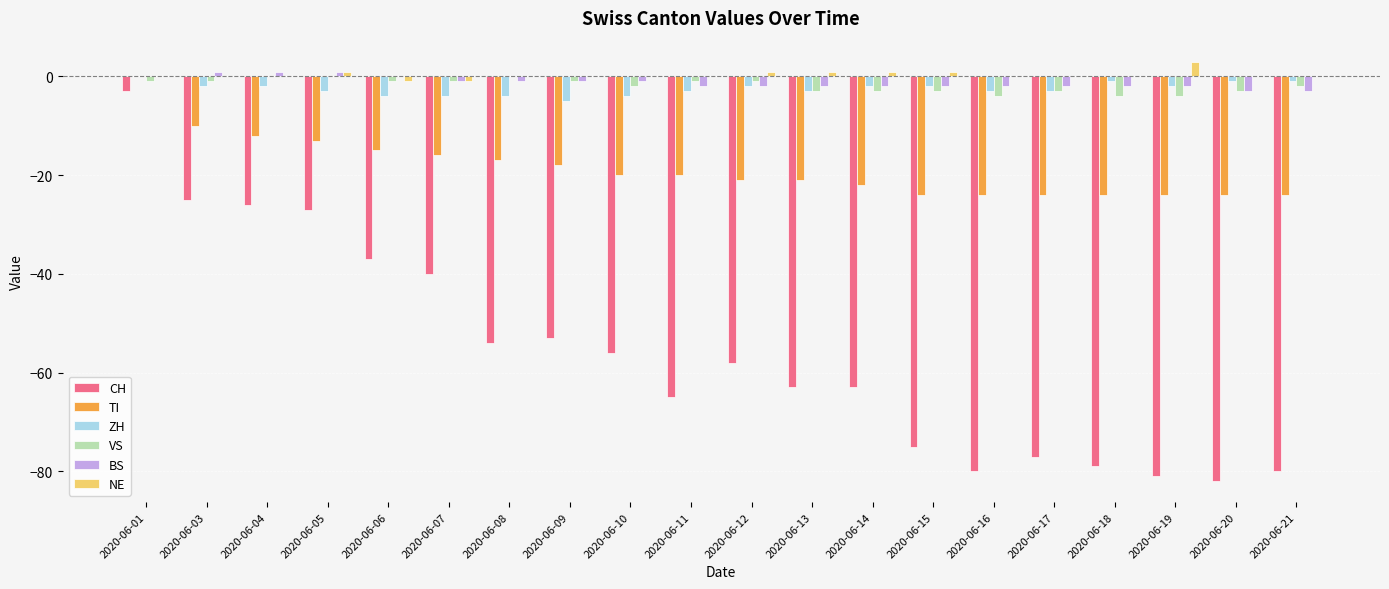

What is the total value across all series at 2020-06-03?

-37